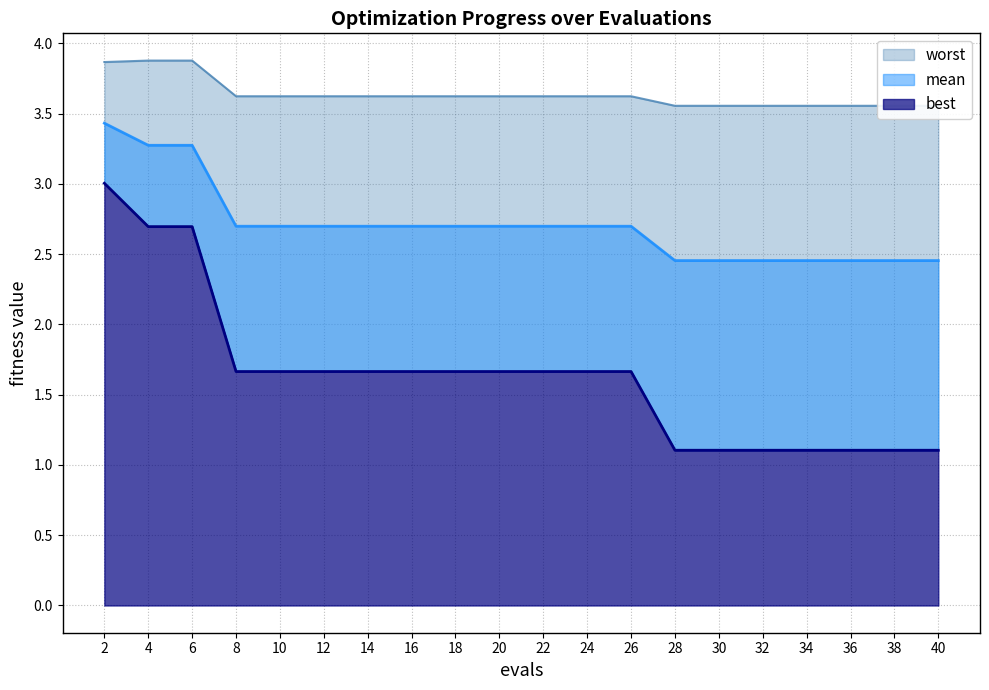

Does the chart display data point markers on the line(s)?

No